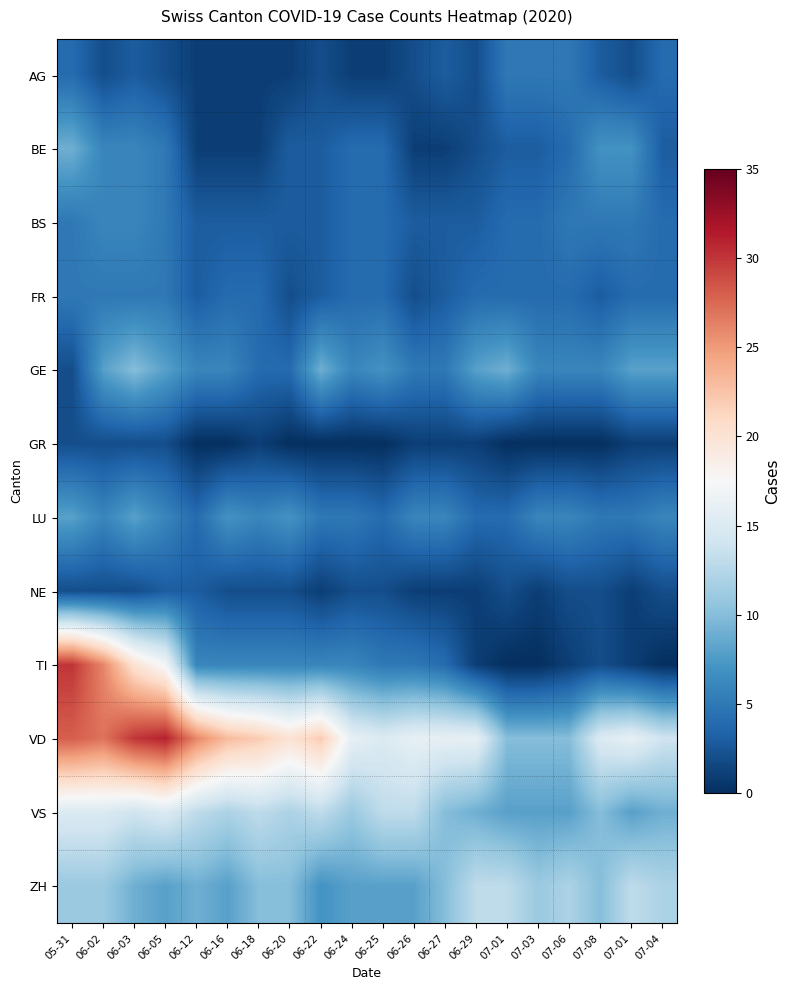

Which series has the largest range (max minus min)?

TI